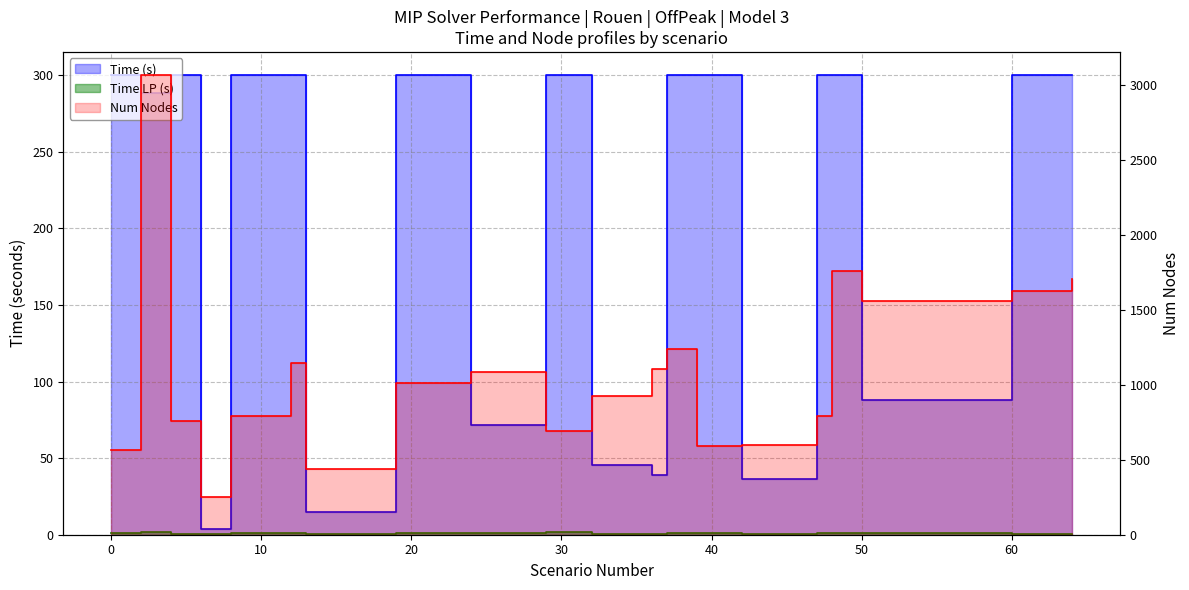

The value of Num Nodes at 37 is 1238.0. True or false?

True